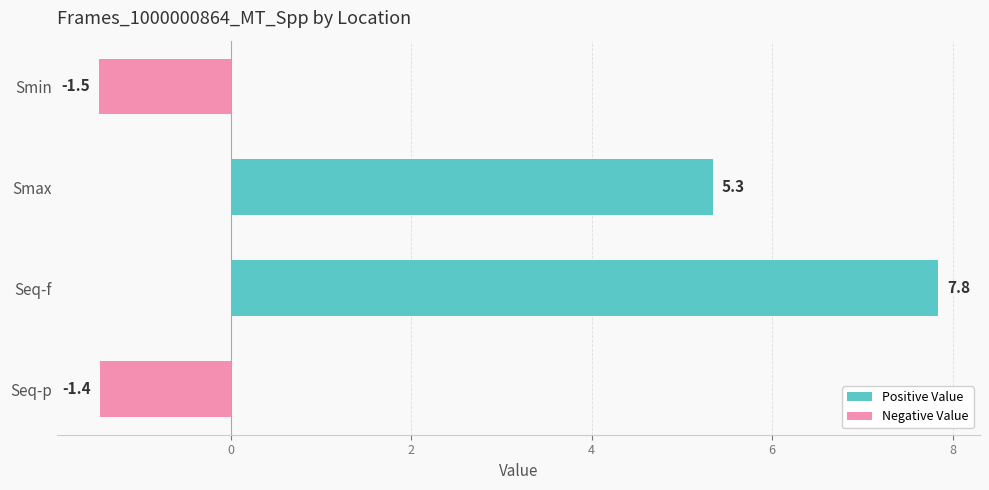

The chart shows a value of 5.3 at Smax. True or false?

True